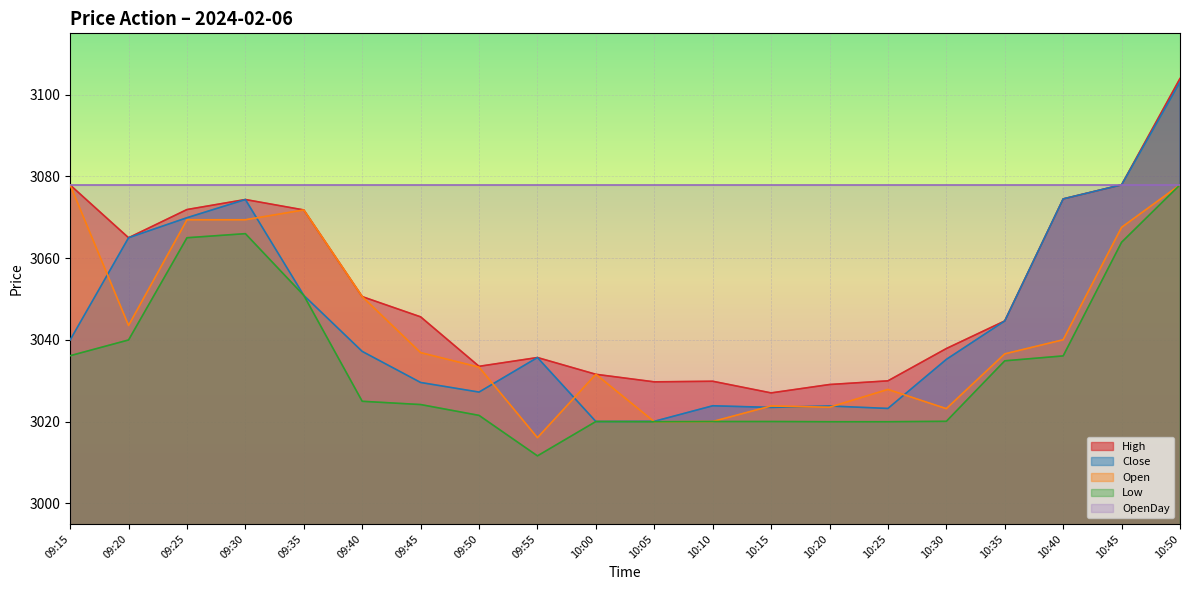

How many lines are shown in the chart?

5